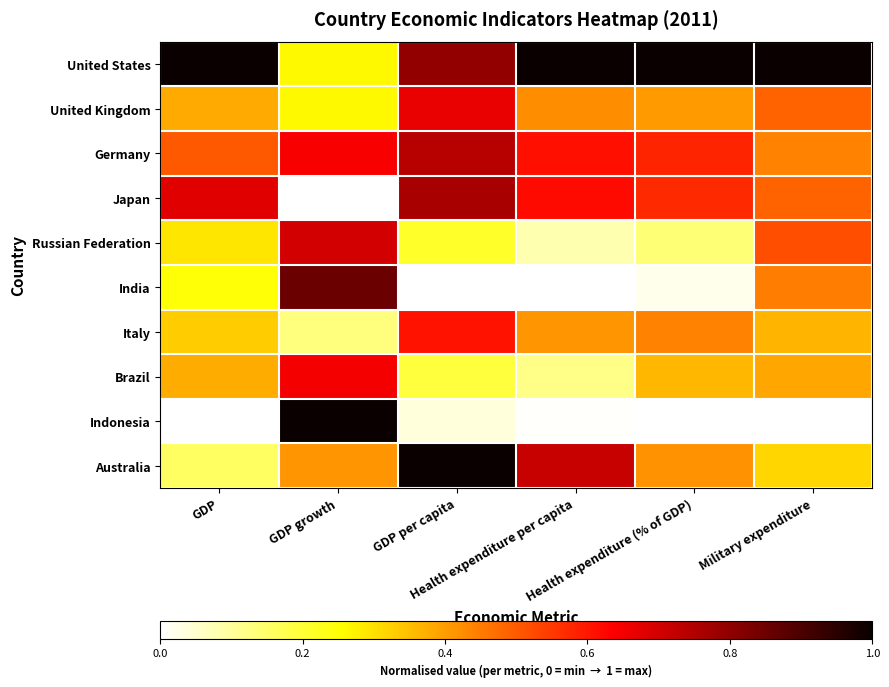

Reading left to right, transcribe all the data shown in this chart.

United States: GDP=1.0	GDP growth=0.3	GDP per capita=0.8	Health expenditure per capita=1.0	Health expenditure (% of GDP)=1.0	Military expenditure=1.0
United Kingdom: GDP=0.4	GDP growth=0.3	GDP per capita=0.7	Health expenditure per capita=0.4	Health expenditure (% of GDP)=0.4	Military expenditure=0.5
Germany: GDP=0.5	GDP growth=0.6	GDP per capita=0.7	Health expenditure per capita=0.6	Health expenditure (% of GDP)=0.6	Military expenditure=0.4
Japan: GDP=0.7	GDP growth=0.0	GDP per capita=0.8	Health expenditure per capita=0.6	Health expenditure (% of GDP)=0.6	Military expenditure=0.5
Russian Federation: GDP=0.3	GDP growth=0.7	GDP per capita=0.2	Health expenditure per capita=0.1	Health expenditure (% of GDP)=0.1	Military expenditure=0.5
India: GDP=0.2	GDP growth=0.9	GDP per capita=0.0	Health expenditure per capita=0.0	Health expenditure (% of GDP)=0.0	Military expenditure=0.4
Italy: GDP=0.3	GDP growth=0.1	GDP per capita=0.6	Health expenditure per capita=0.4	Health expenditure (% of GDP)=0.4	Military expenditure=0.4
Brazil: GDP=0.4	GDP growth=0.7	GDP per capita=0.2	Health expenditure per capita=0.1	Health expenditure (% of GDP)=0.4	Military expenditure=0.4
Indonesia: GDP=0.0	GDP growth=1.0	GDP per capita=0.0	Health expenditure per capita=0.0	Health expenditure (% of GDP)=0.0	Military expenditure=0.0
Australia: GDP=0.2	GDP growth=0.4	GDP per capita=1.0	Health expenditure per capita=0.7	Health expenditure (% of GDP)=0.4	Military expenditure=0.3